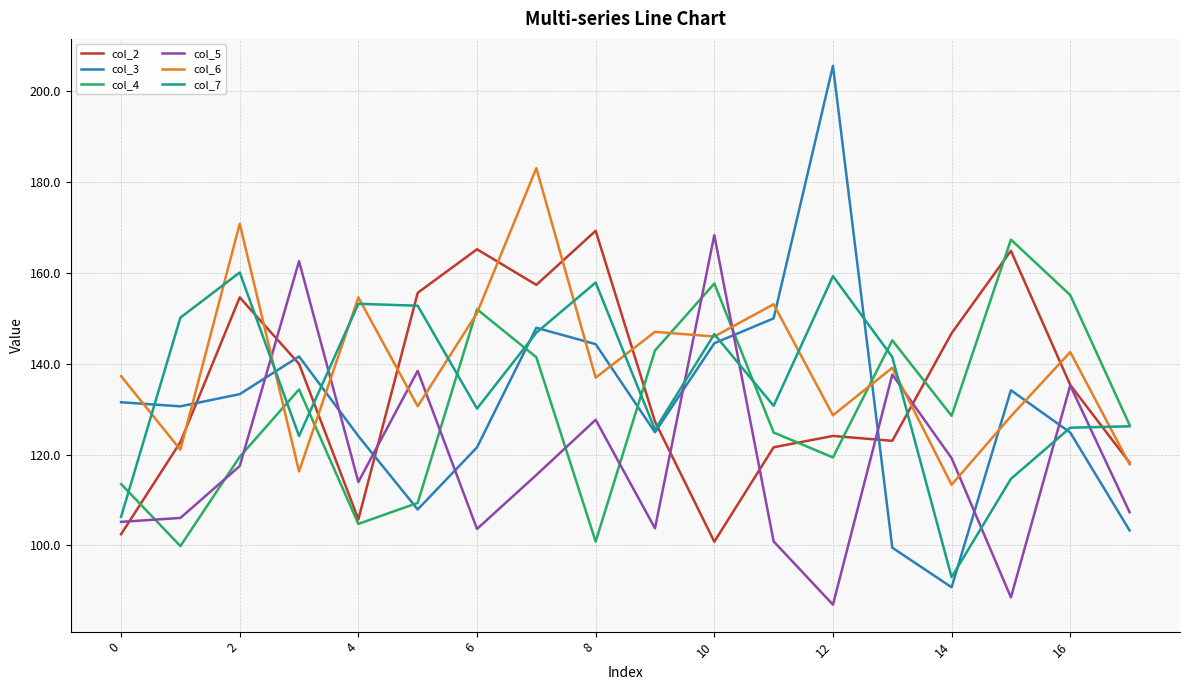

Which series has the widest spread of values?

col_3